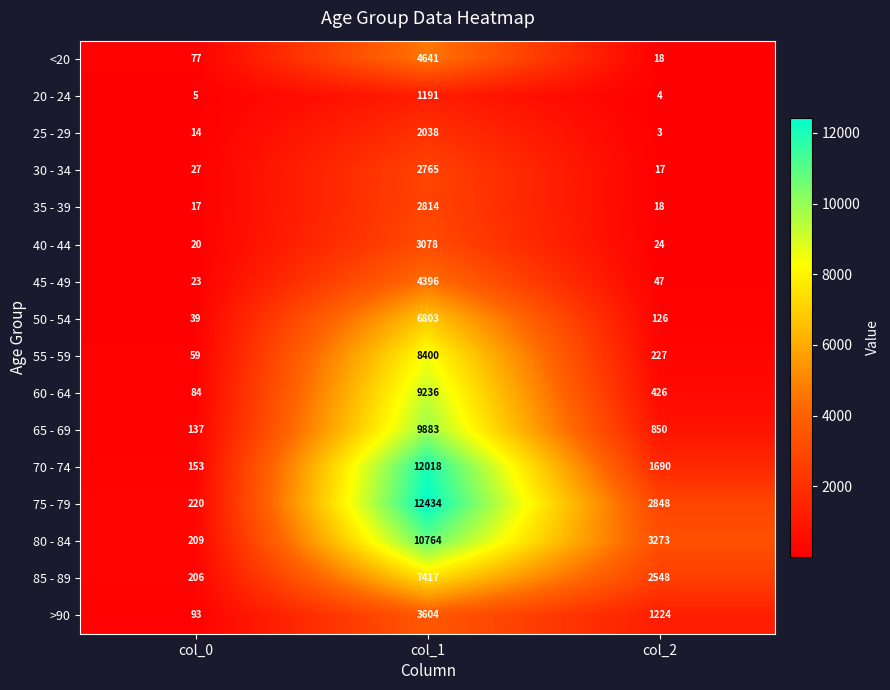

Which label corresponds to the smallest value in the chart?

col_2